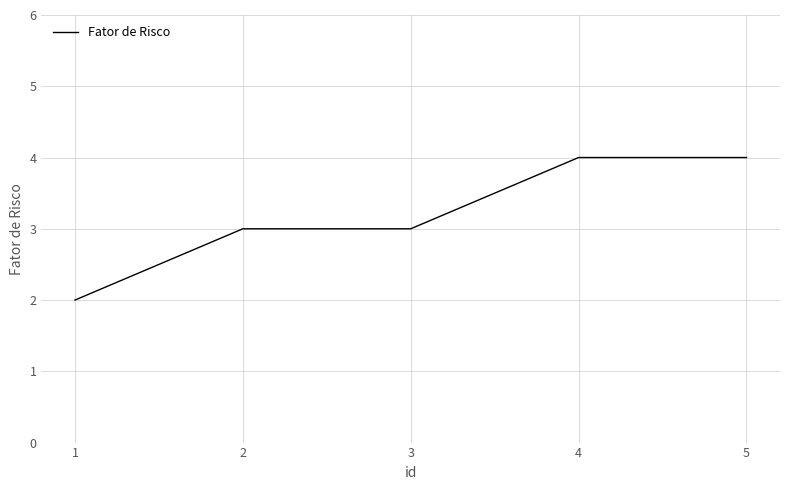

The value at 2 is 3. True or false?

True